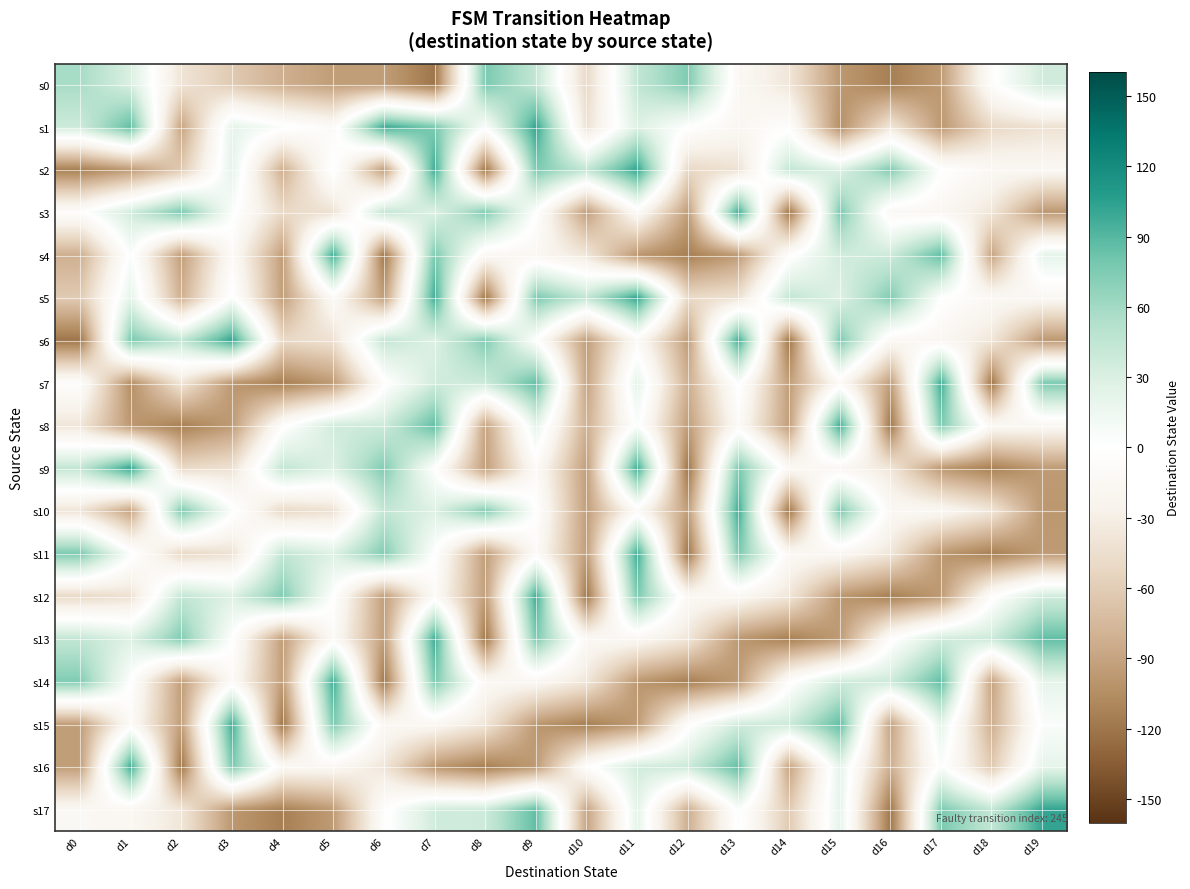

Which series has the largest range (max minus min)?

s2